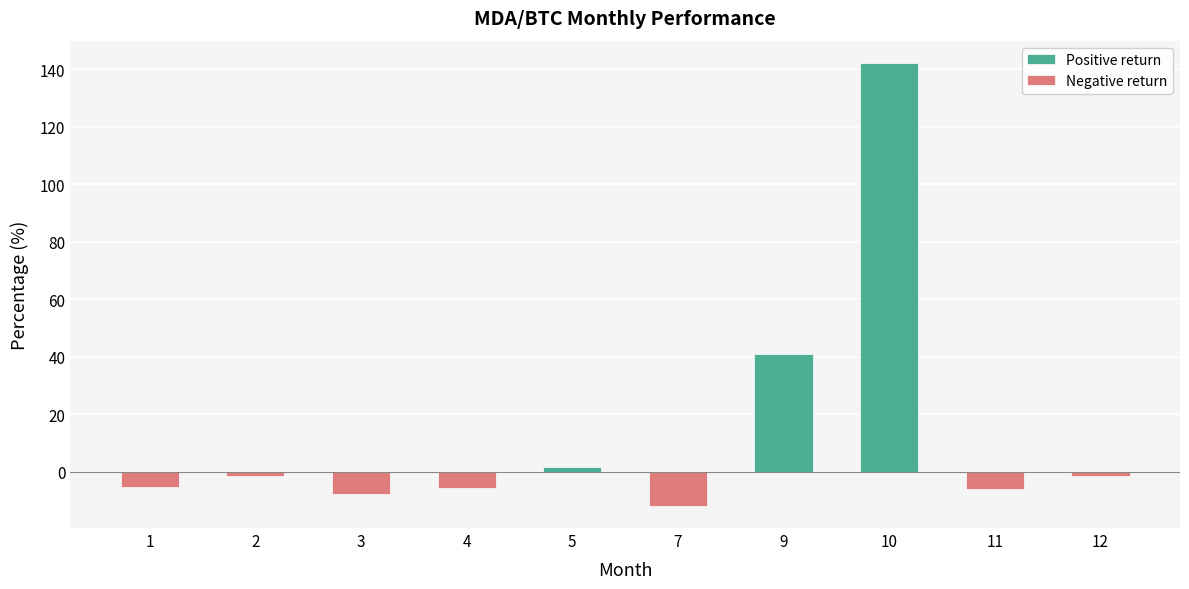

Reading left to right, transcribe all the data shown in this chart.

Positive return: 0.0	0.0	0.0	0.0	1.6	0.0	41.1	142.2	0.0	0.0
Negative return: -5.2	-1.6	-7.8	-5.7	0.0	-11.9	0.0	0.0	-6.1	-1.4